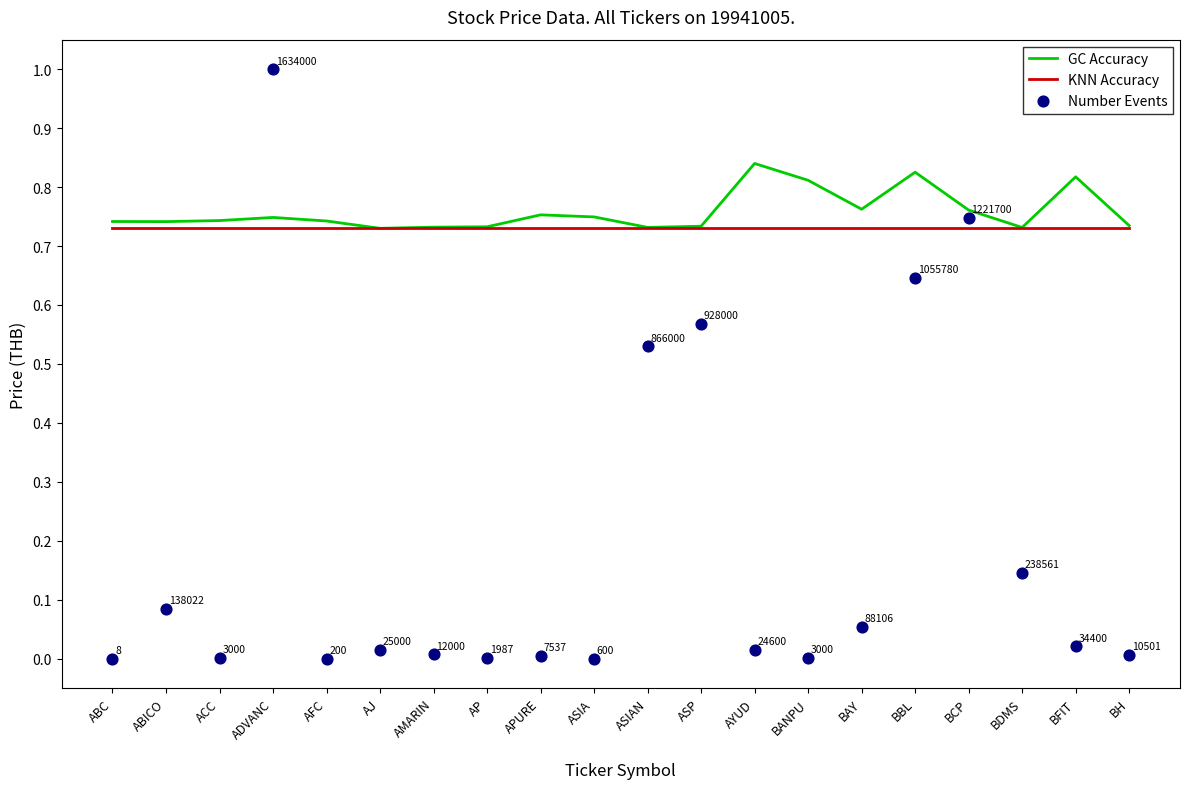

Which series contains the lowest Y value?

Number Events